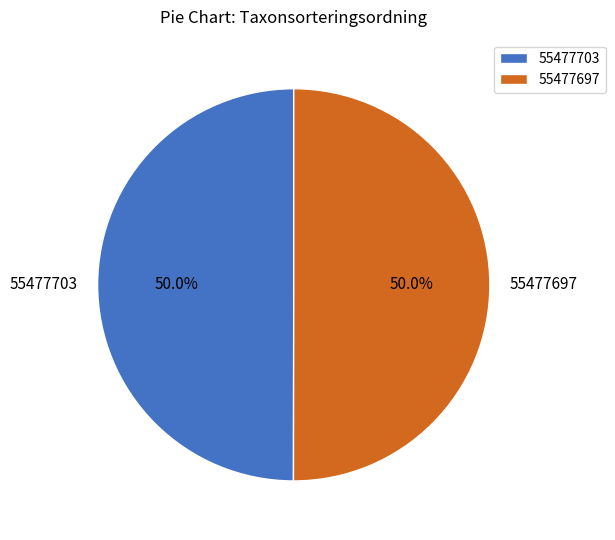

Do 55477697 and 55477703 together represent more than half of the pie?

Yes